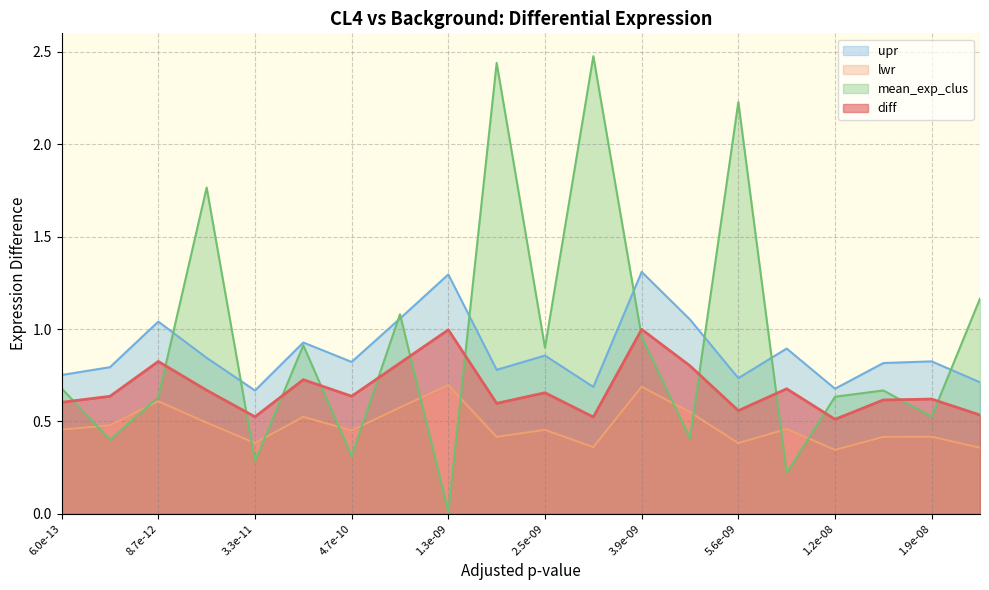

The value of diff at 1.9e-08 is 0.6. True or false?

True